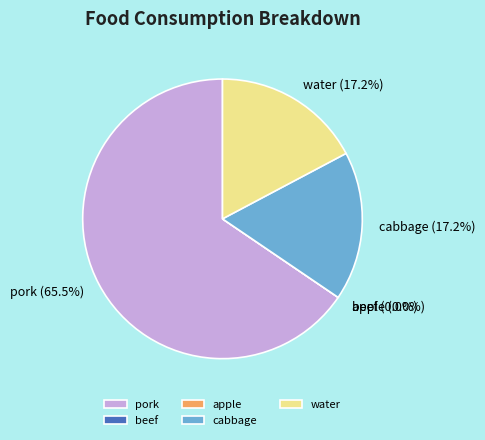

Is it true that beef is 0% of the pie?

True